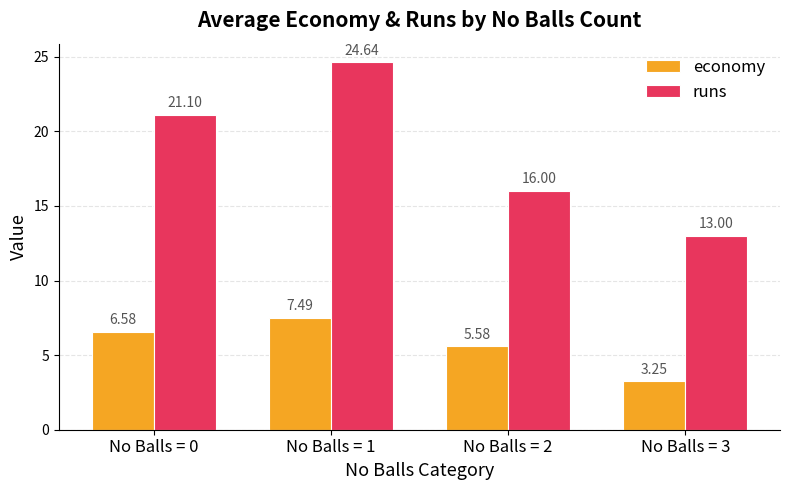

Which series changed the most between No Balls = 1 and No Balls = 3?

runs